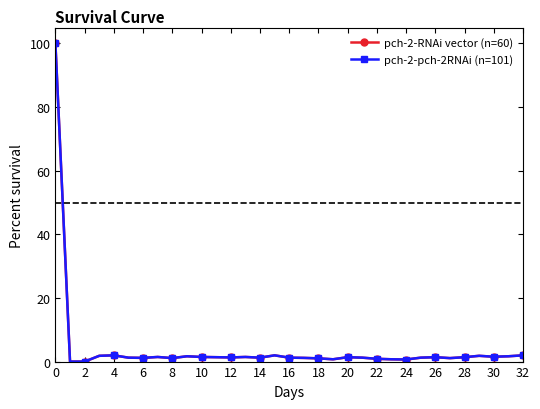

What is the greatest value displayed?

100.0